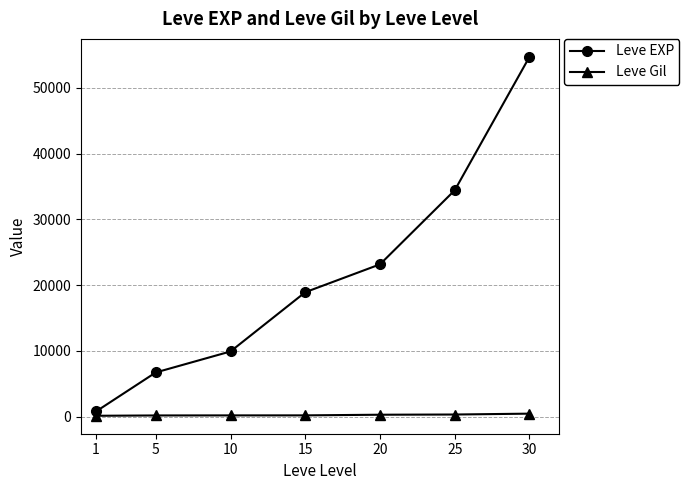

At how many categories does at least one series exceed 29414?

2